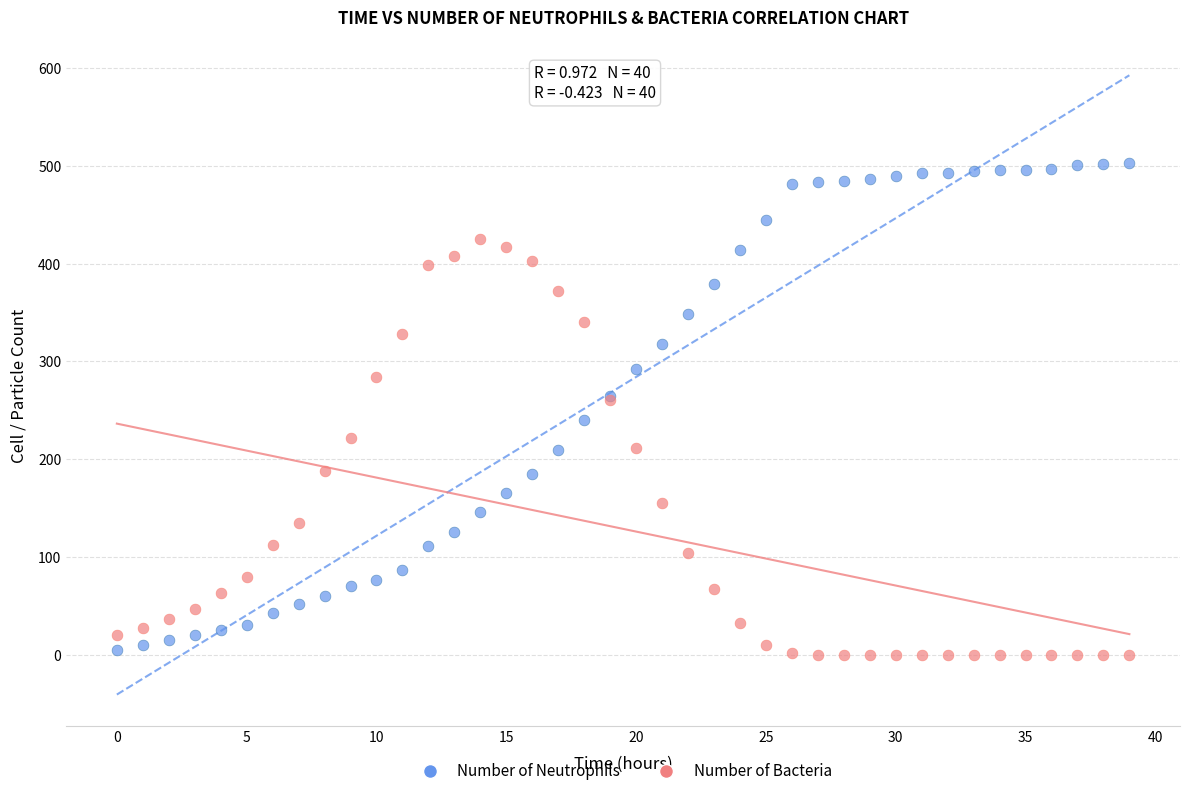

Which series reaches the maximum Y coordinate?

Number of Neutrophils